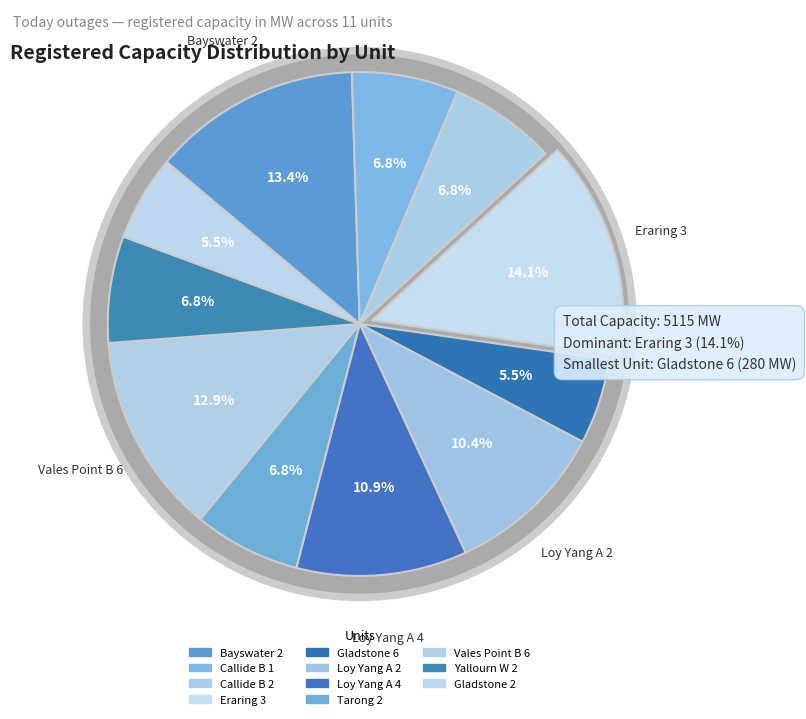

Which has a higher value, Callide B 2 or Tarong 2?

Callide B 2